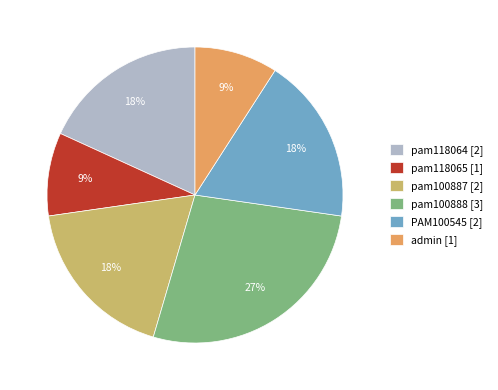

Do pam100888 [3] and pam118065 [1] together represent more than half of the pie?

No